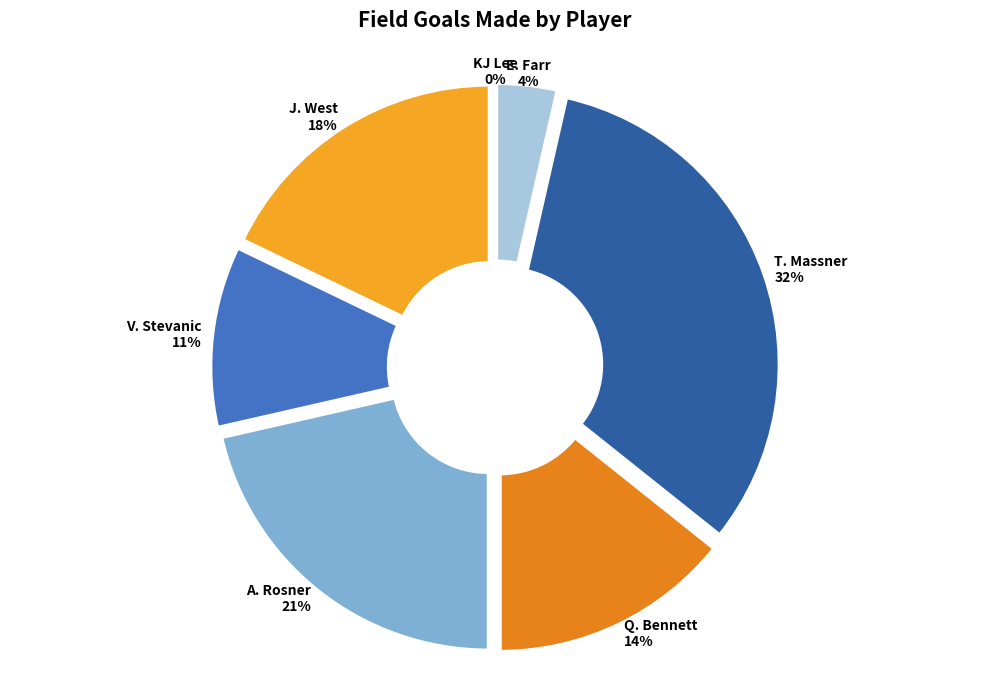

To the nearest percent, what is the combined percentage of V. Stevanic and E. Farr?

14%